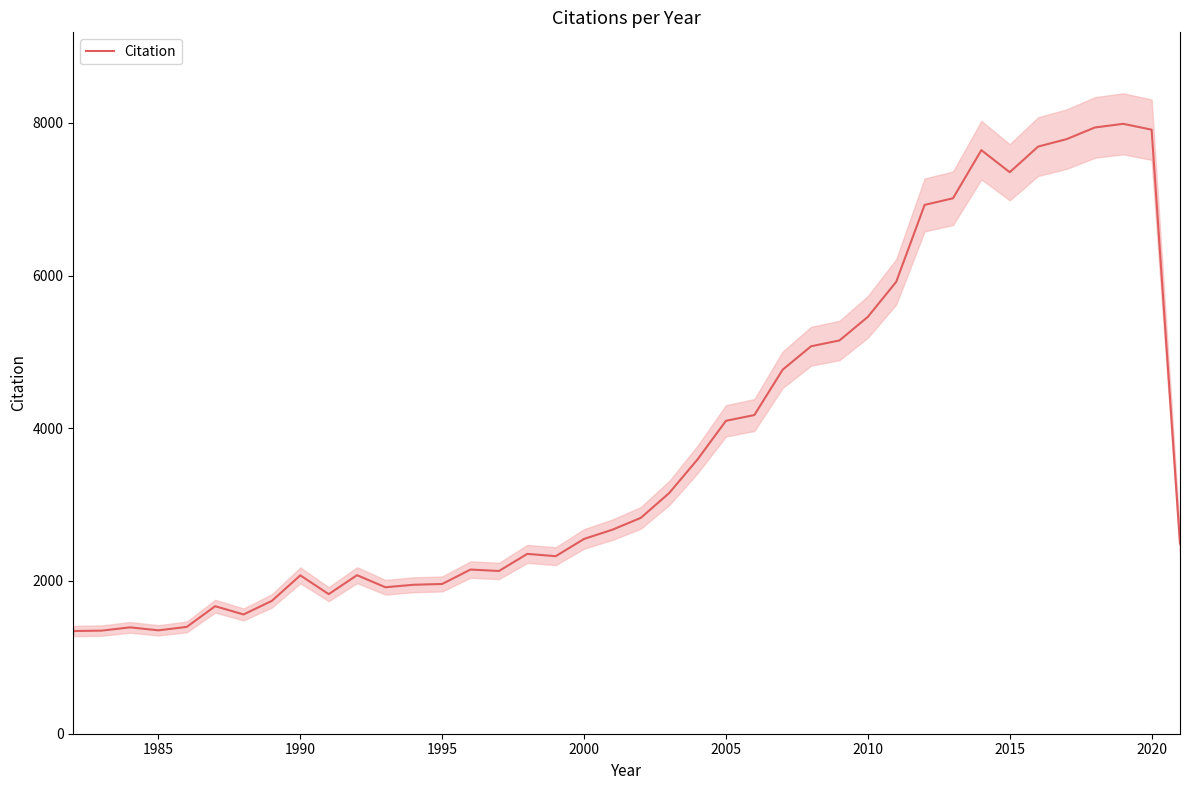

What is the highest value of the Citation series?

7987